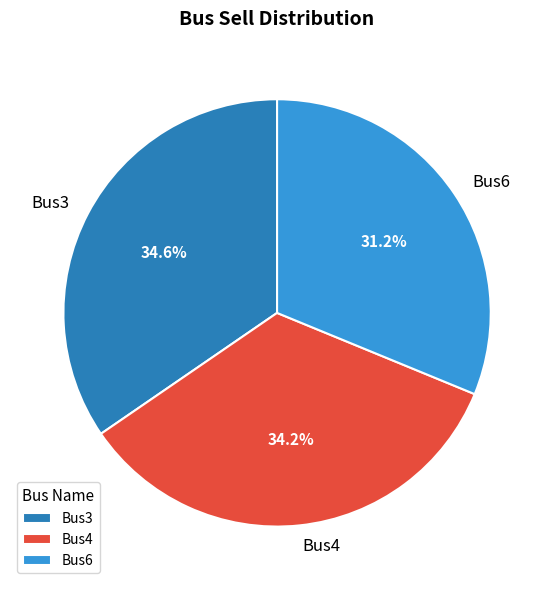

To the nearest percent, what percentage of the pie is Bus4?

34%